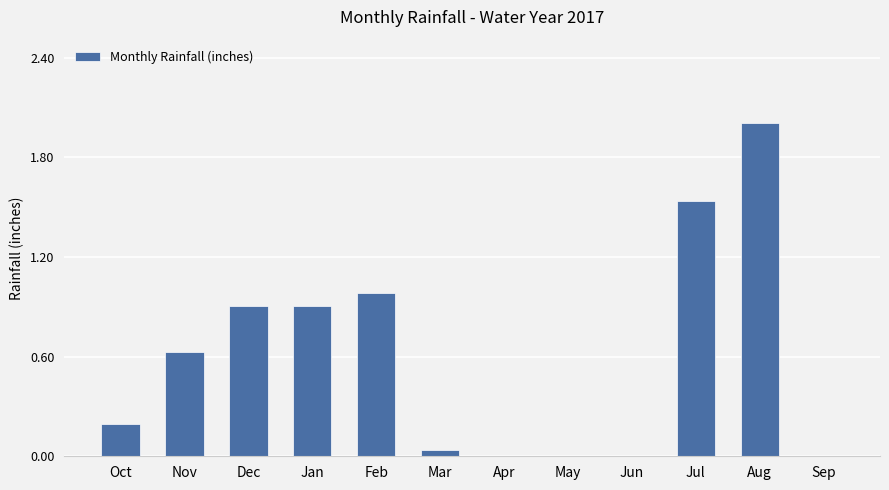

What is the sum of all values?

7.2